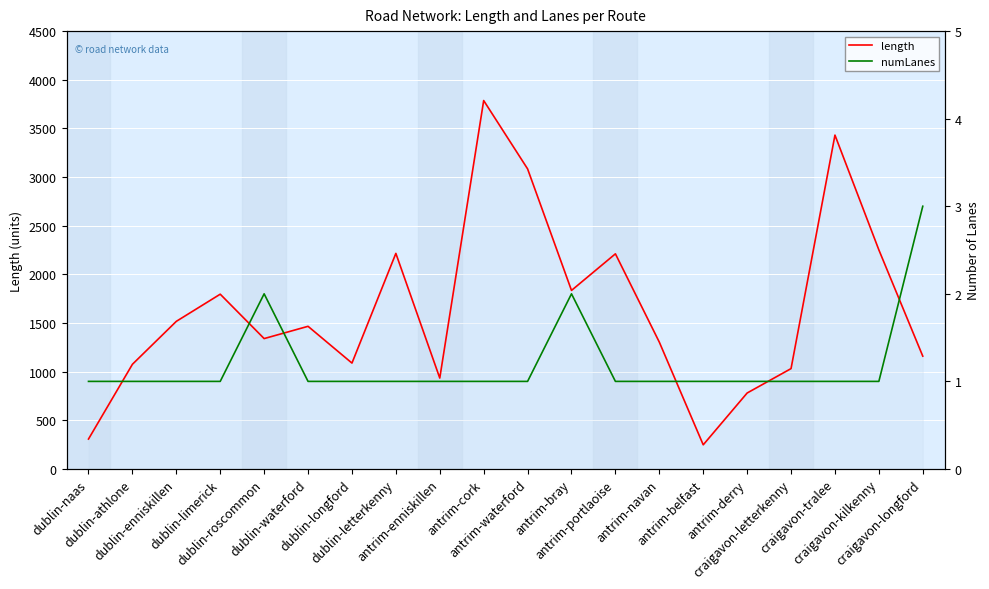

In length, how many points are lower than both neighbors (excluding endpoints)?

5